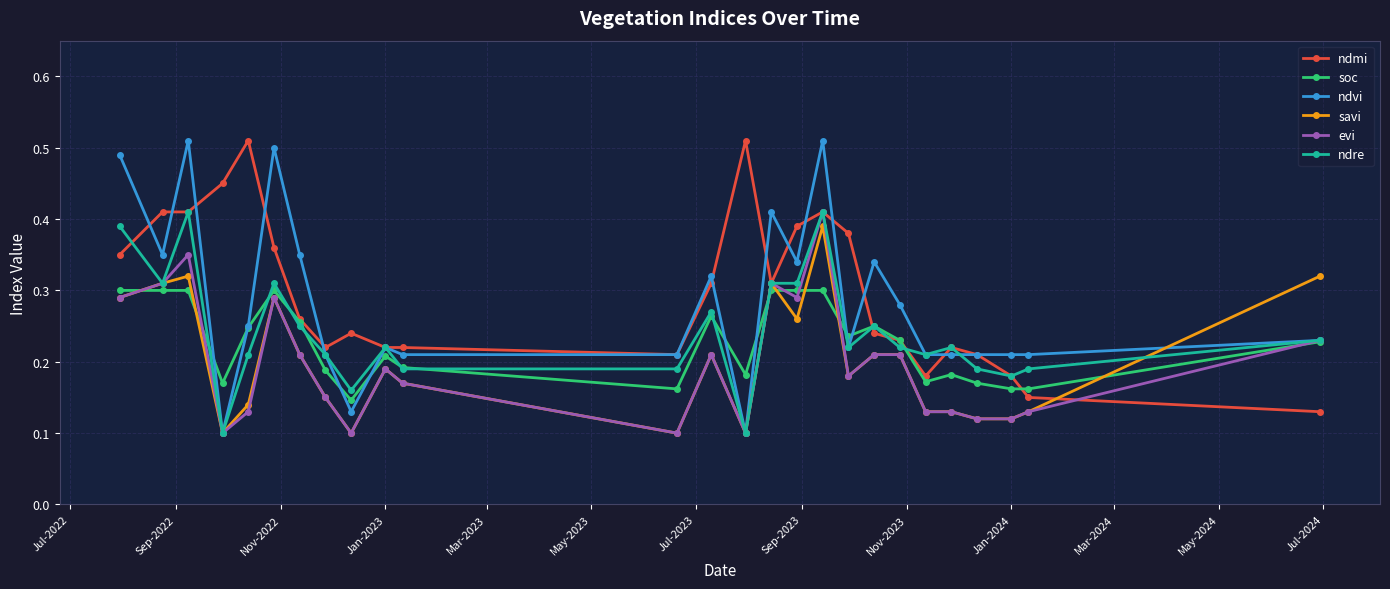

True or false: savi has more than 2 interior local peaks.

True